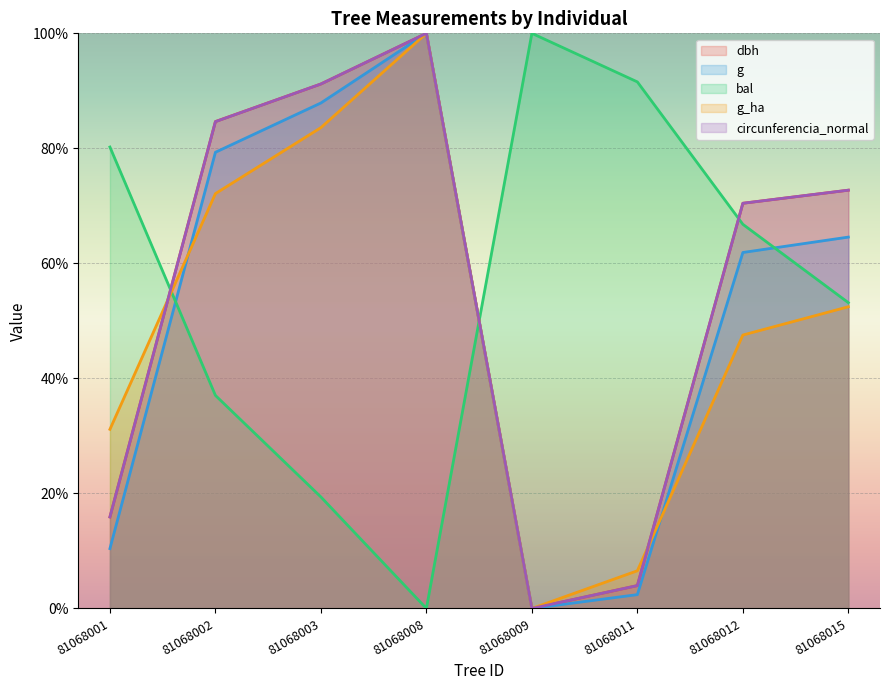

Does the chart display data point markers on the line(s)?

No